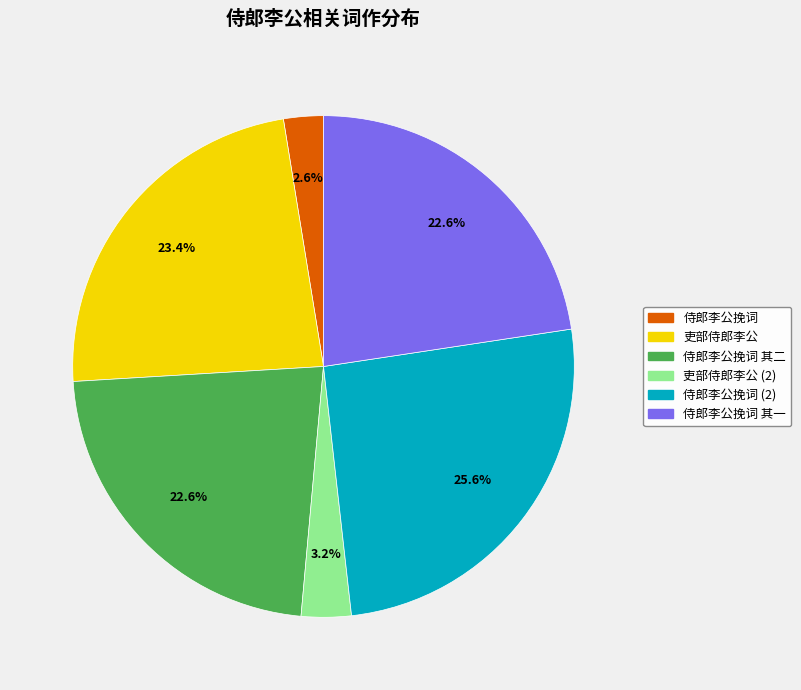

Is there a majority slice in this chart?

No